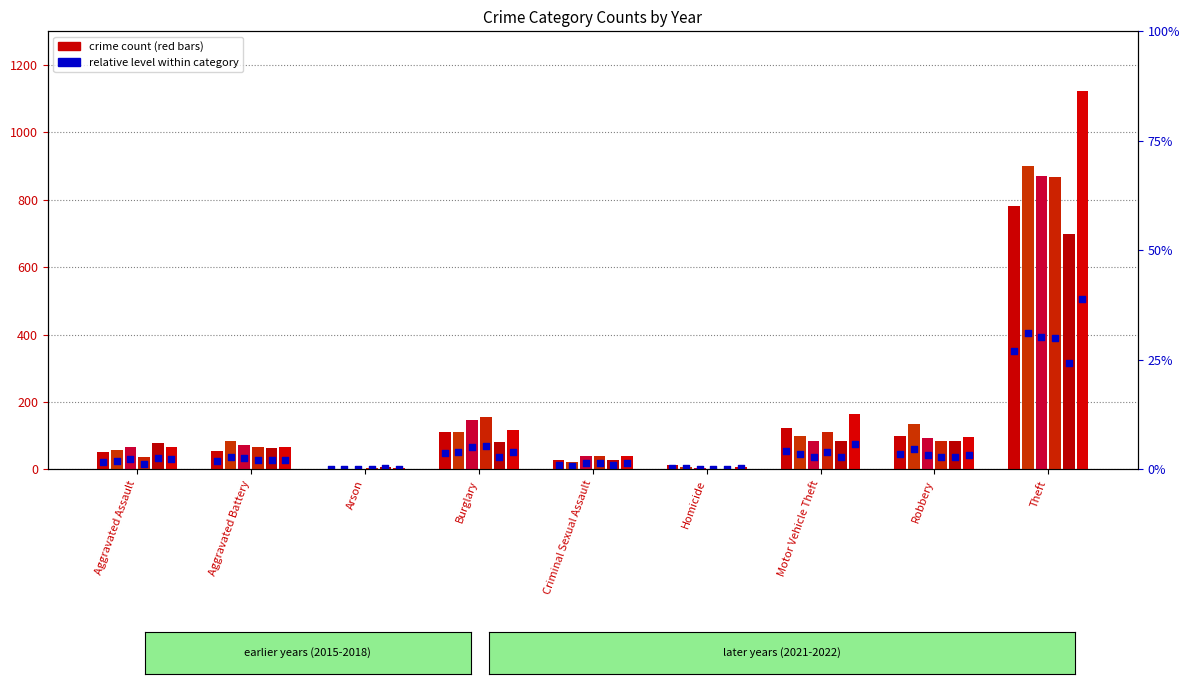

Is the value of 2022 at Aggravated Assault greater than the value of 2016 at Robbery?

No